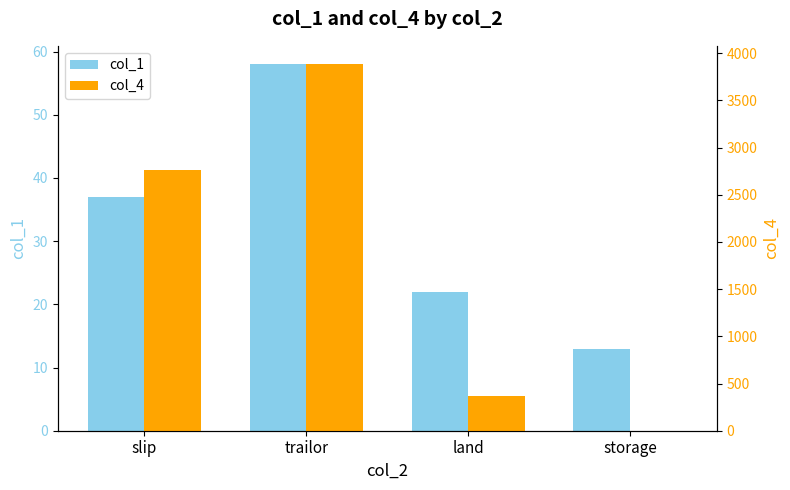

The value of col_4 at land is 363.4. True or false?

True